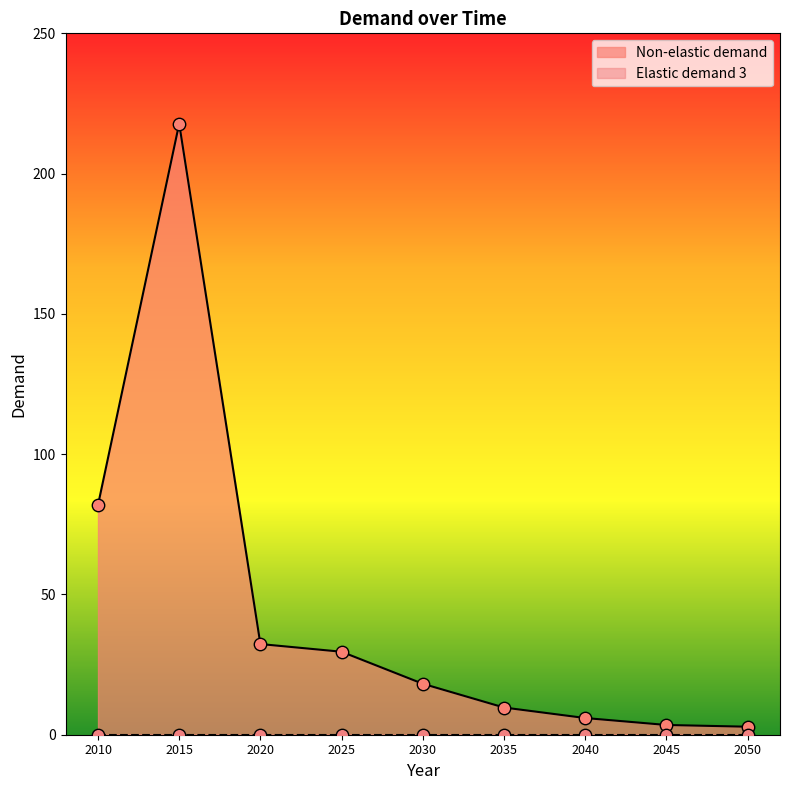

What is the ratio of the value at 2020 to the value at 2010?

0.4